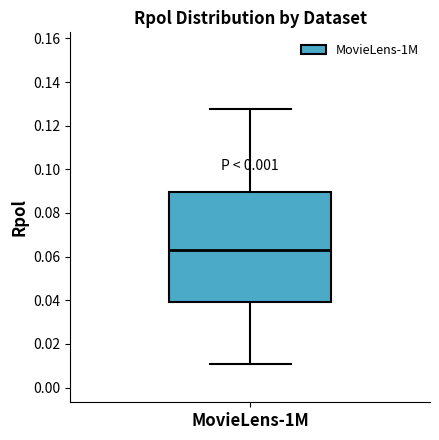

Where is the upper edge of the box for MovieLens-1M on the y-axis? The values are not printed on the chart, so give them approximately, as read against the axis.

0.090